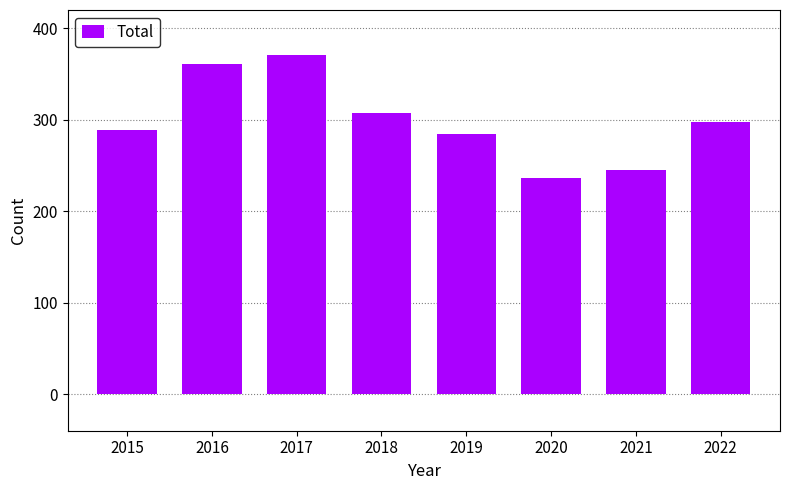

Read the value at 2022.

297